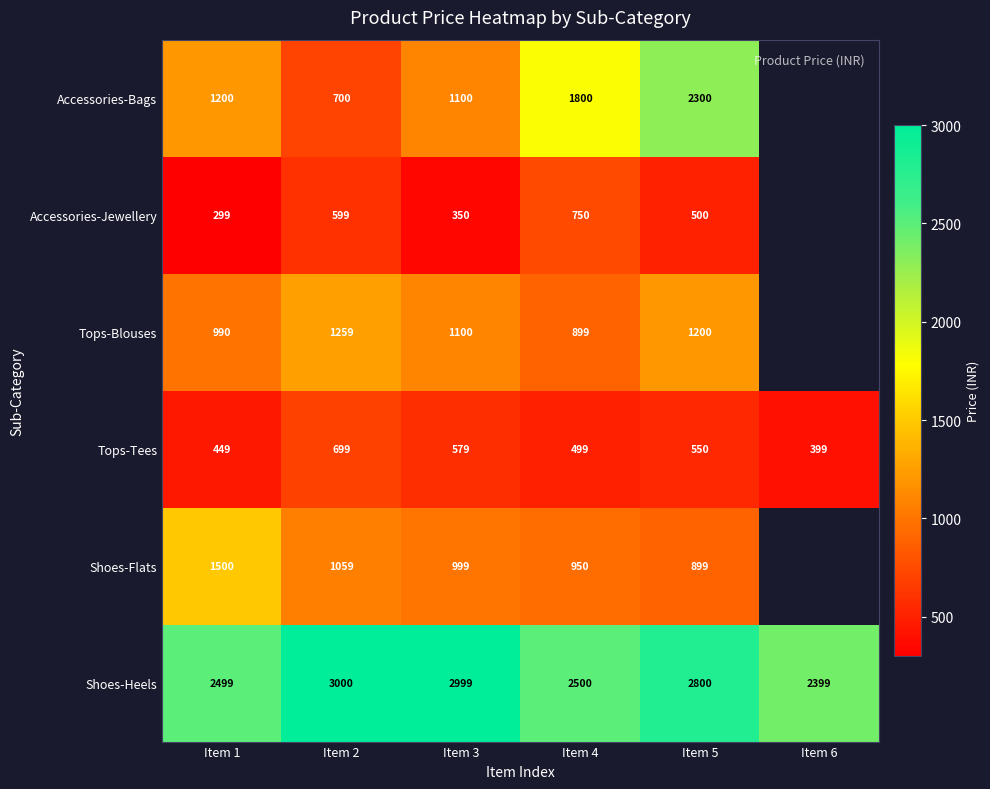

At Item 5, list the series in order from largest to smallest.

Shoes-Heels, Accessories-Bags, Tops-Blouses, Shoes-Flats, Tops-Tees, Accessories-Jewellery